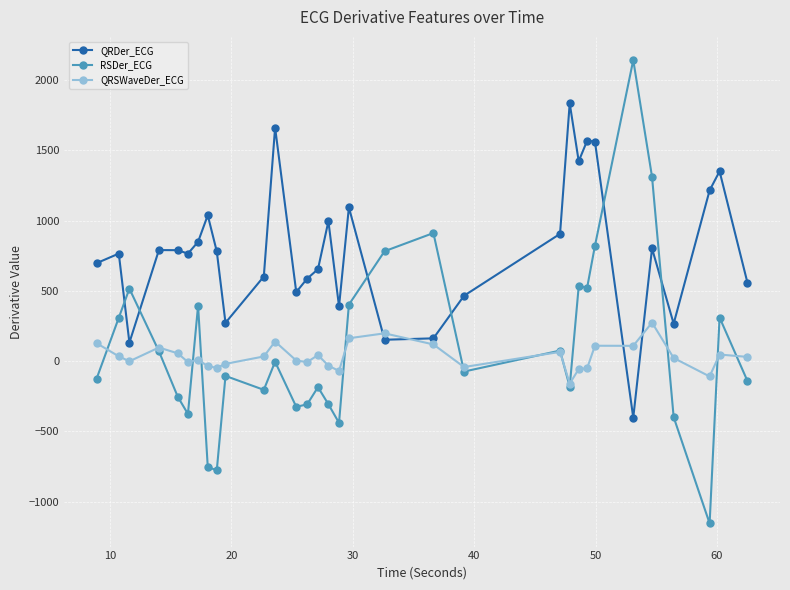

Rank the series by their maximum value, from lowest to highest.

QRSWaveDer_ECG, QRDer_ECG, RSDer_ECG